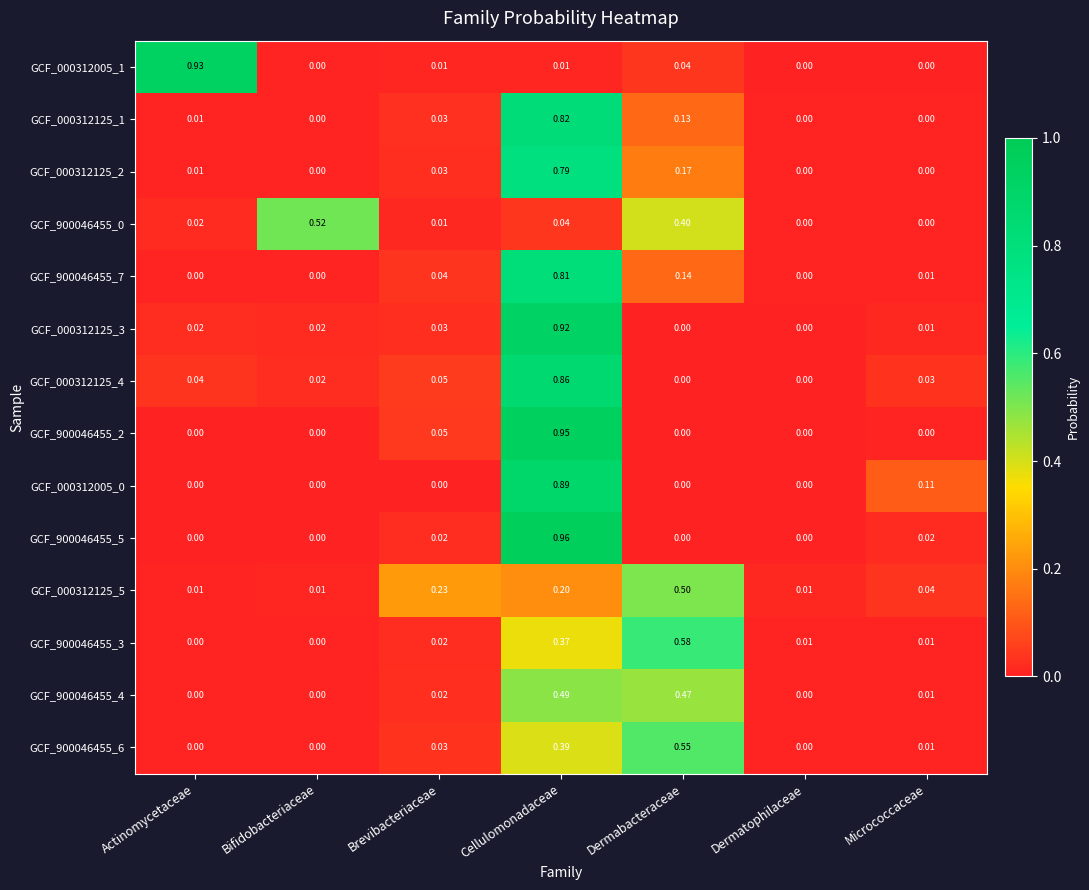

At which category is the sum across all series the highest?

Cellulomonadaceae